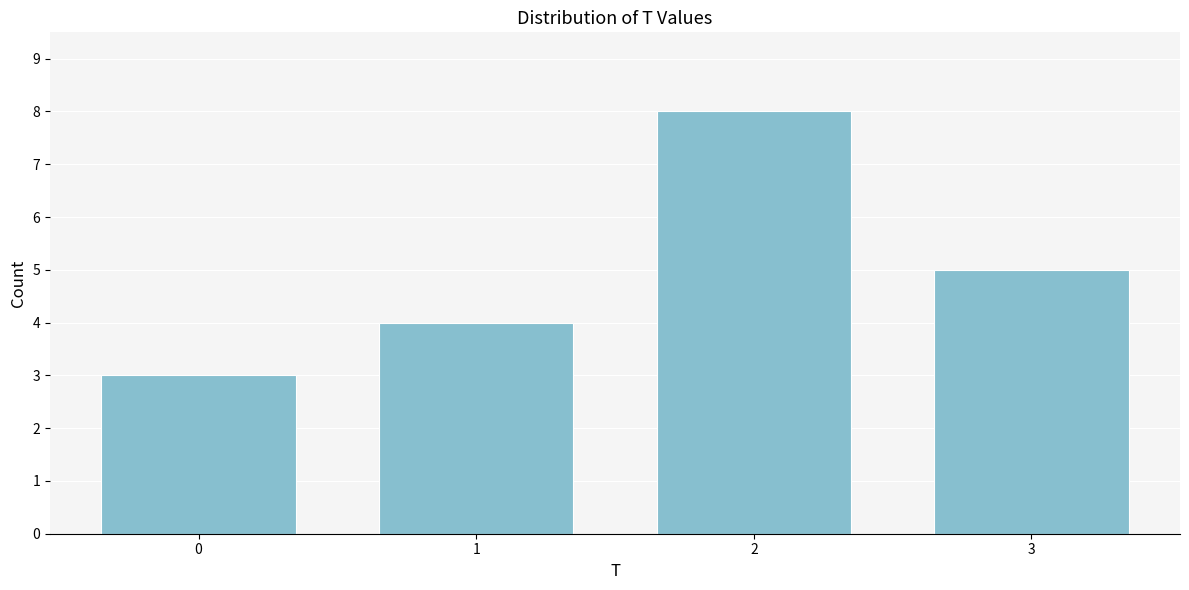

Reading left to right, transcribe all the data shown in this chart.

3	4	8	5